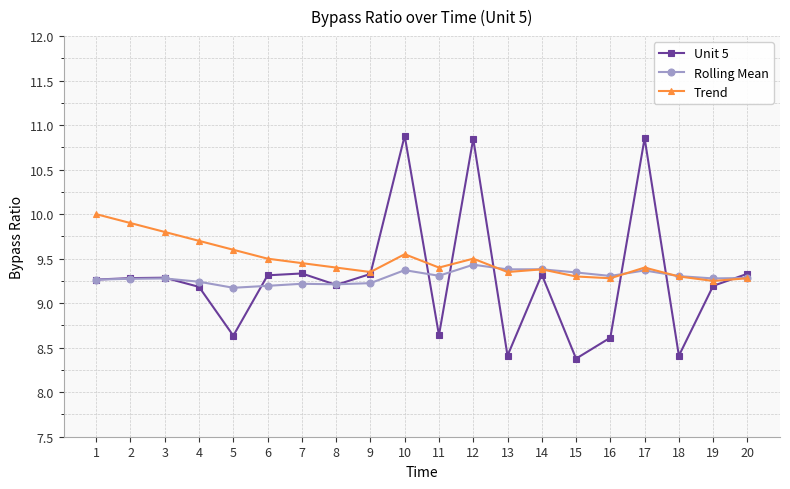

List the series in order of their peak value, lowest first.

Rolling Mean, Trend, Unit 5